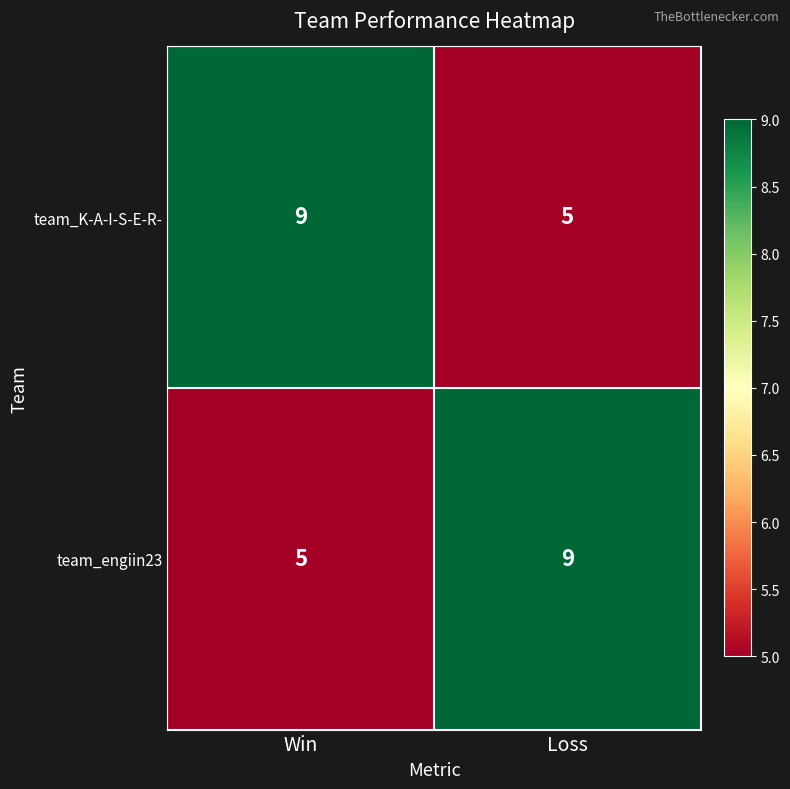

Reading left to right, extract all data points from this chart.

team_K-A-I-S-E-R-: Win=9	Loss=5
team_engiin23: Win=5	Loss=9